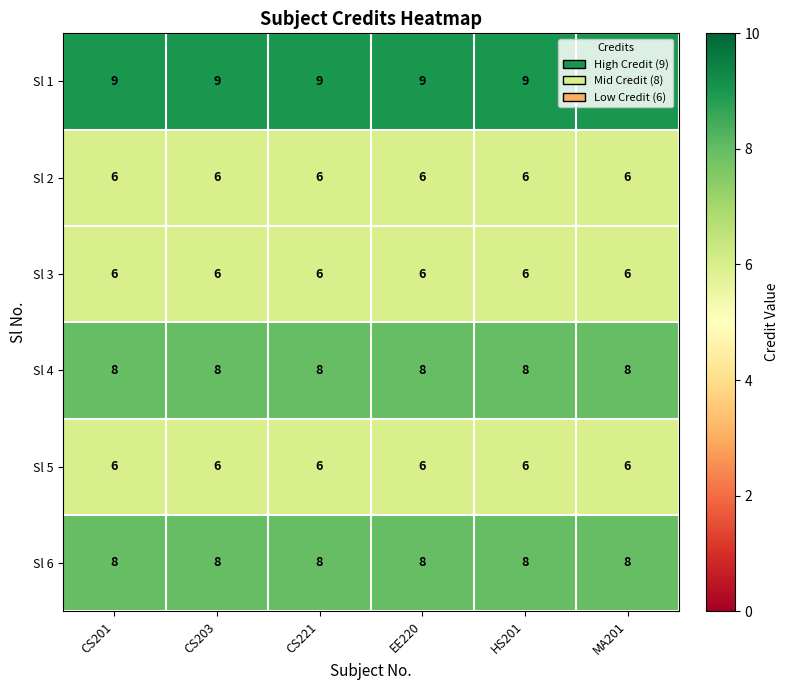

What is the average value of the Sl 2 series?

6